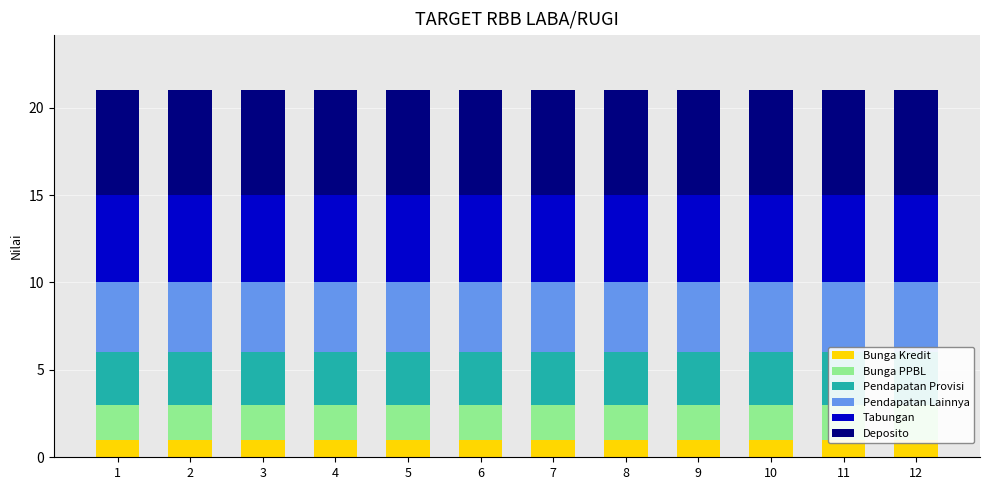

What is the smallest value displayed?

1